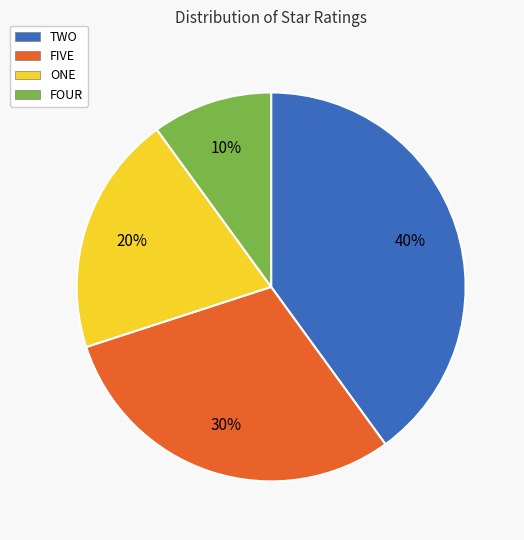

To the nearest percent, what is the average slice percentage?

25%